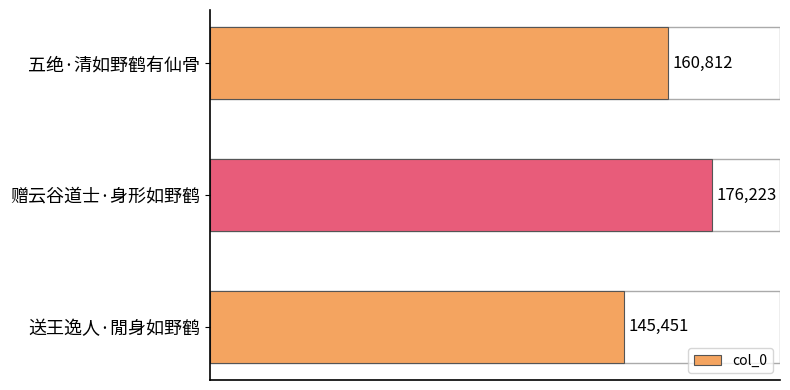

List the labels in order of value, smallest first.

送王逸人·閒身如野鹤, 五绝·清如野鹤有仙骨, 赠云谷道士·身形如野鹤